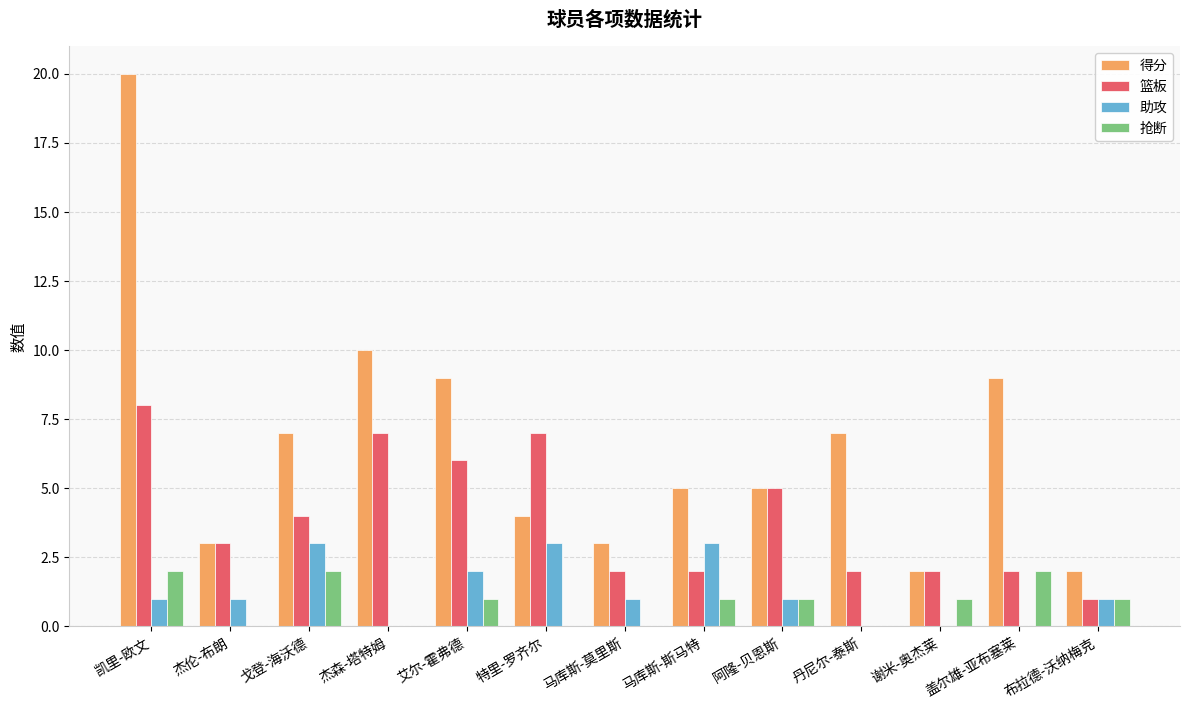

Count the number of categories in the chart.

13